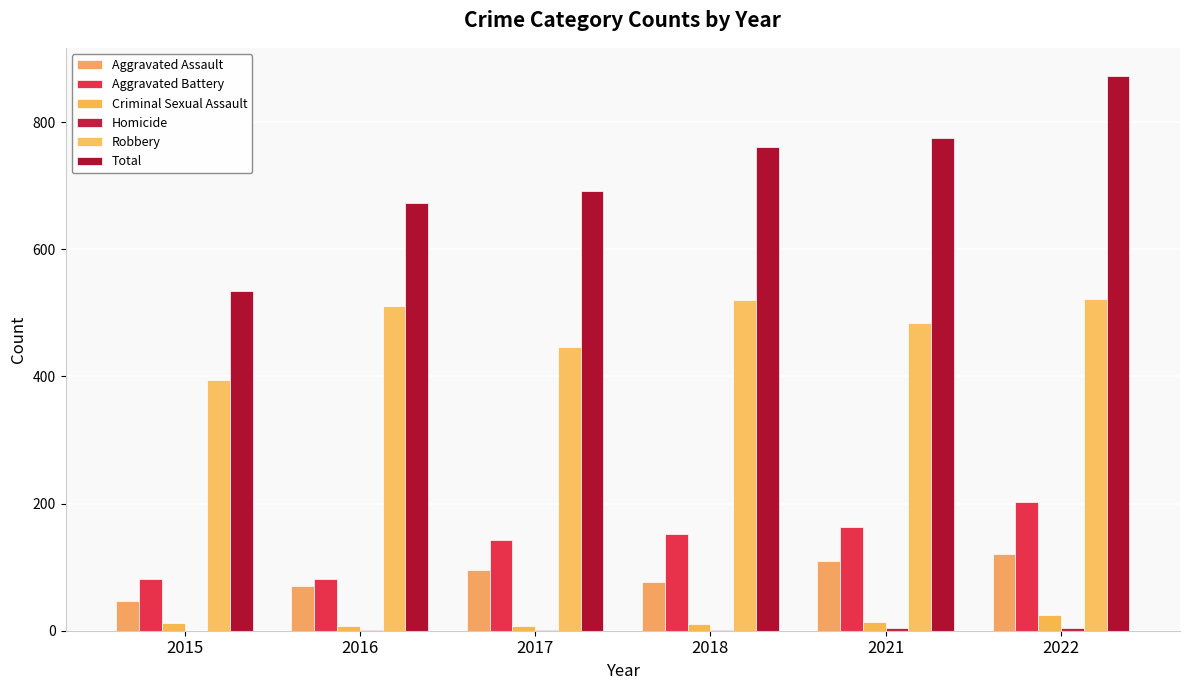

Count the Criminal Sexual Assault values in the range 8 to 14.

5